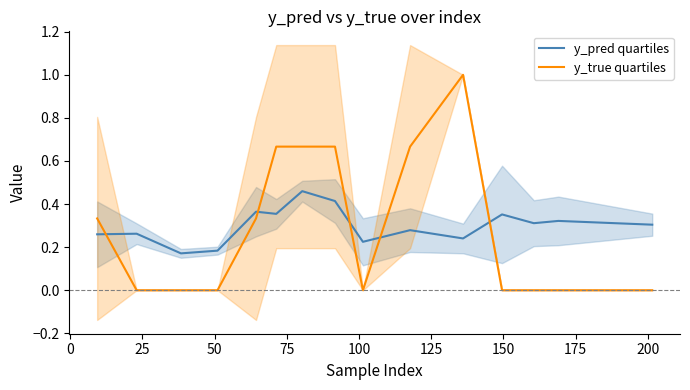

Reading right to left, transcribe all the data shown in this chart.

y_pred quartiles: 0.3	0.3	0.3	0.4	0.2	0.3	0.2	0.4	0.5	0.4	0.4	0.2	0.2	0.3	0.3
y_true quartiles: 0.0	0.0	0.0	0.0	1.0	0.7	0.0	0.7	0.7	0.7	0.3	0.0	0.0	0.0	0.3